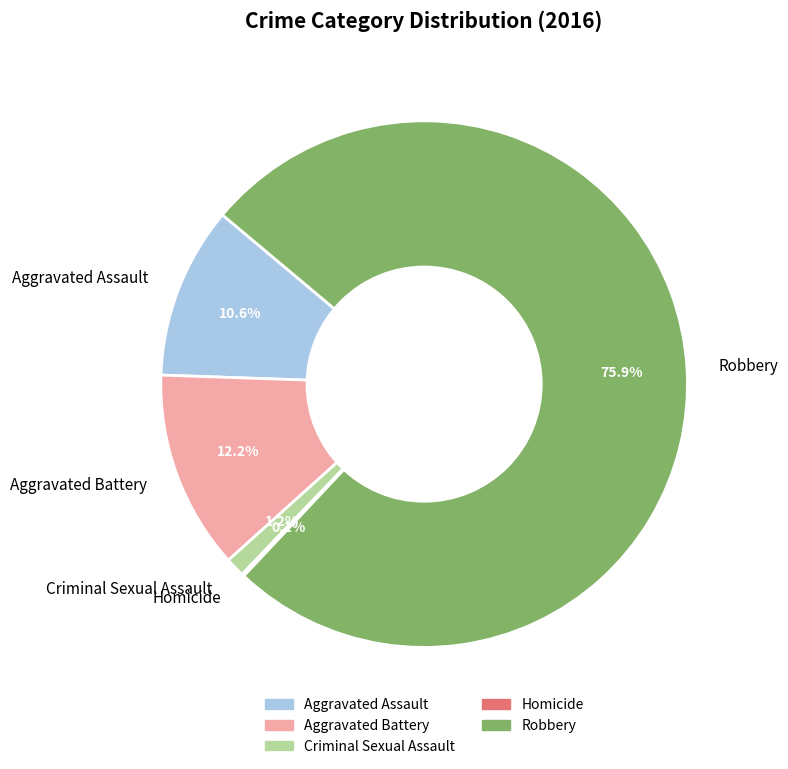

Which slice is the largest?

Robbery